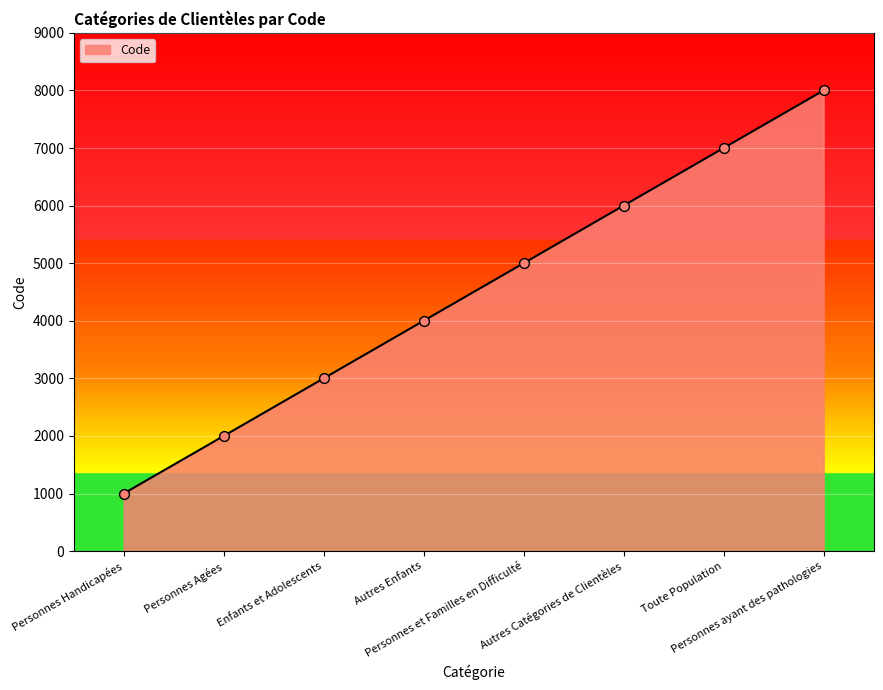

Which has a higher value, Personnes et Familles en Difficulté or Personnes ayant des pathologies?

Personnes ayant des pathologies